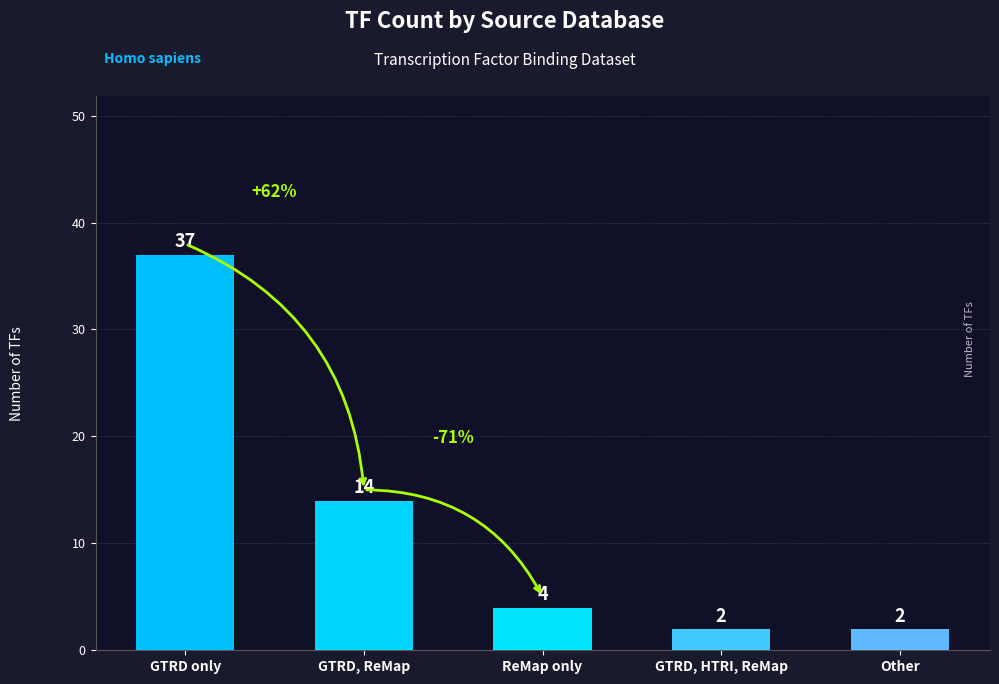

How many bars are there in total?

5